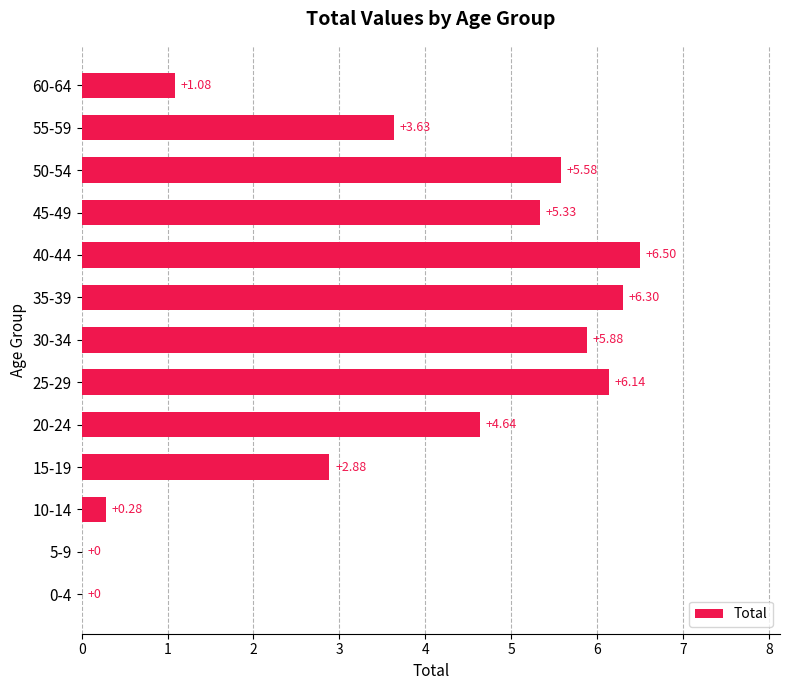

What is the change in value from 25-29 to 40-44?

+0.4